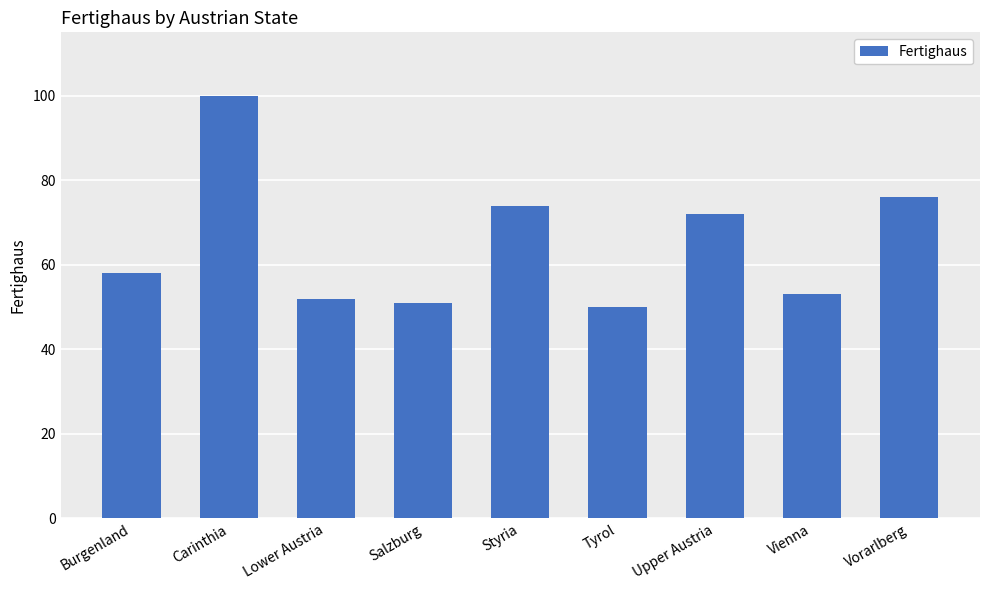

What is the value of the 5th bar from the left?

74